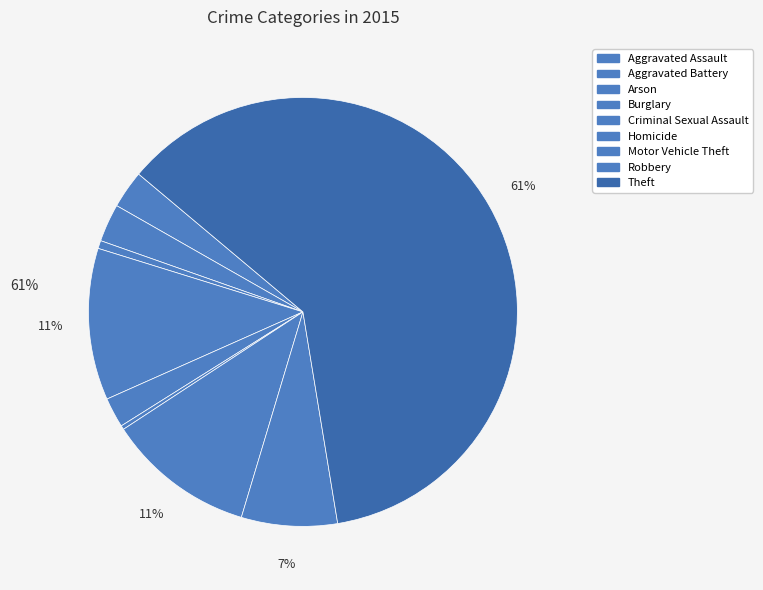

The Motor Vehicle Theft slice represents 6% of the pie. True or false?

False